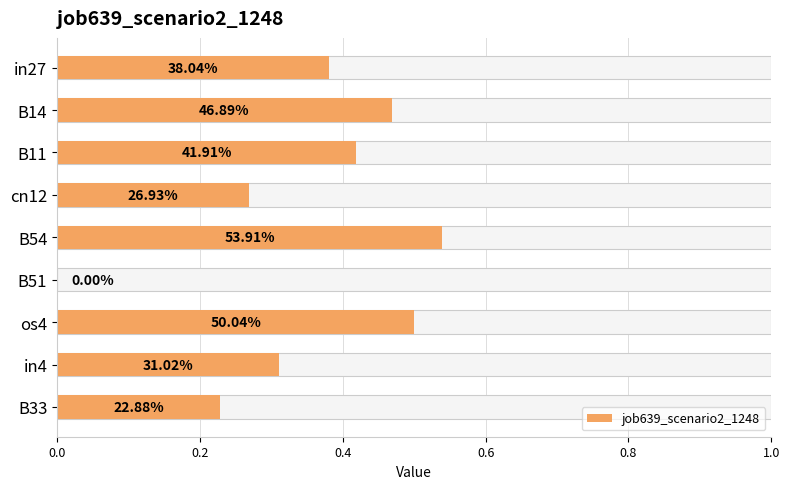

What is the difference between the maximum and second lowest values?

0.3